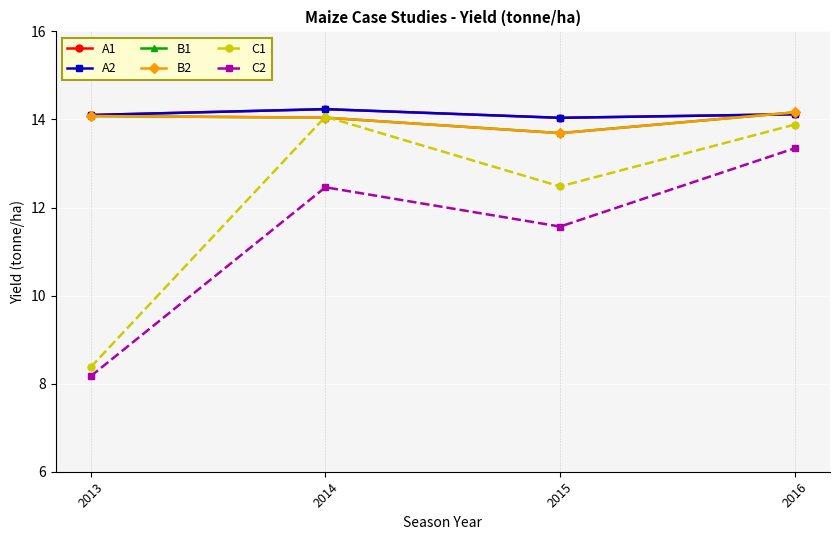

In B1, how many points are lower than both neighbors (excluding endpoints)?

1